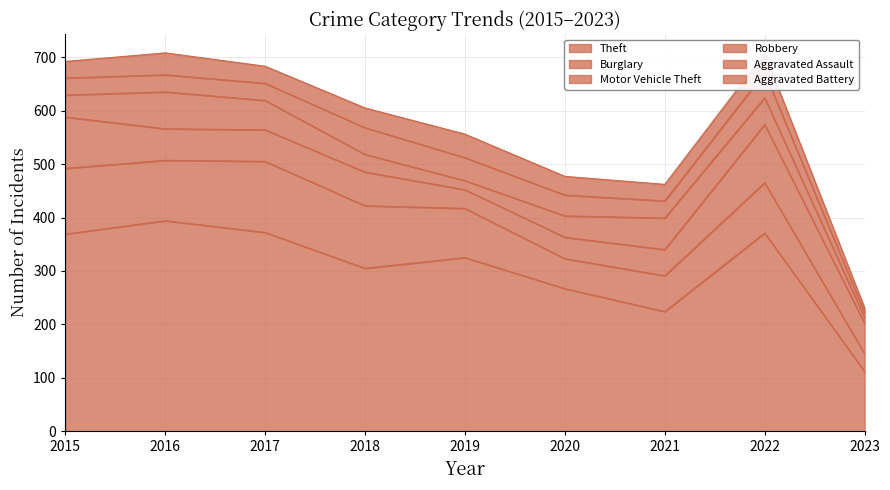

True or false: Burglary and Aggravated Assault cross at least once.

False